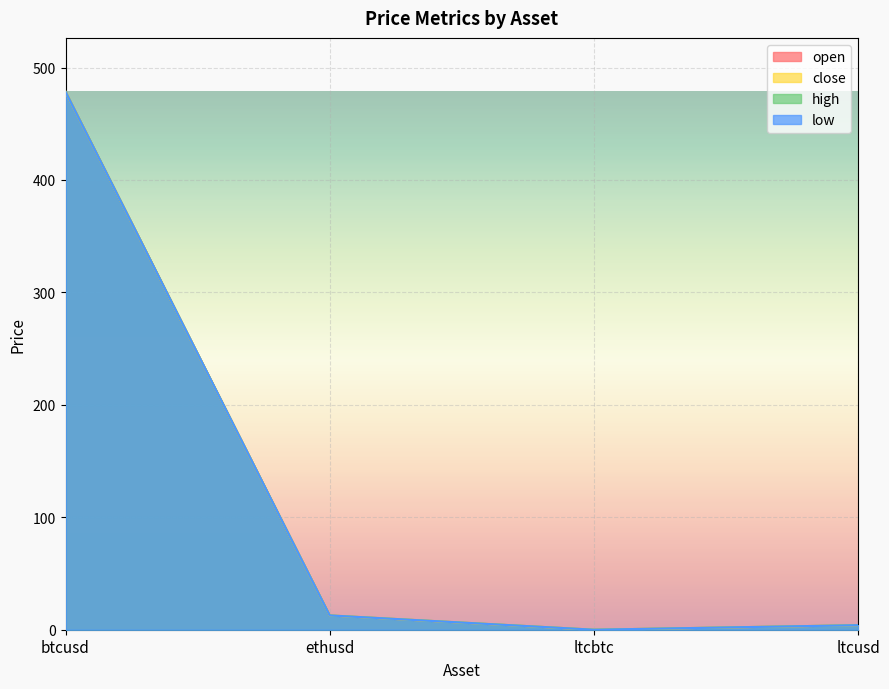

Which series has the largest range (max minus min)?

open